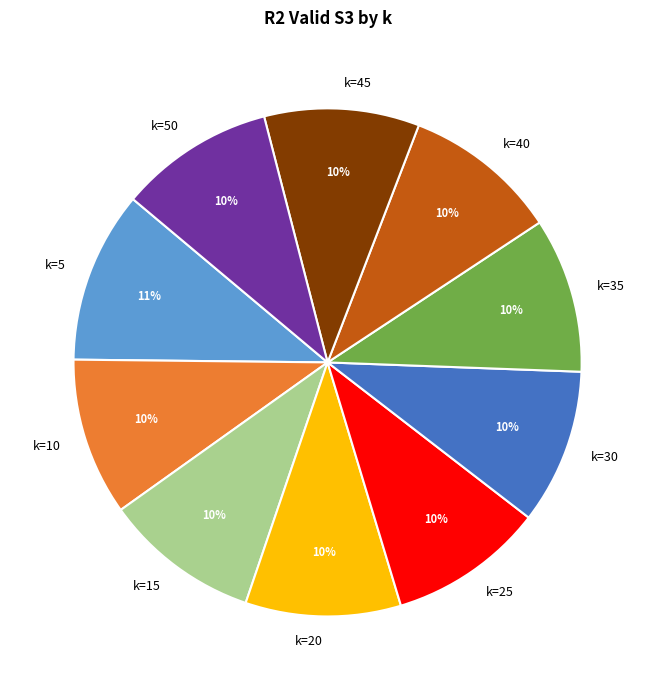

Which category has the biggest portion of the pie?

k=5